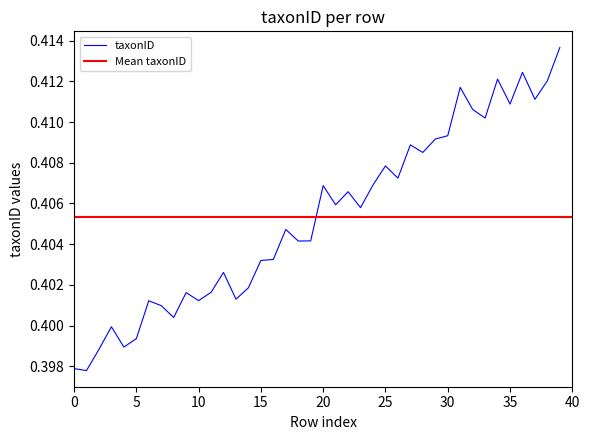

Reading right to left, what are all the values shown in this chart?

0.4	0.4	0.4	0.4	0.4	0.4	0.4	0.4	0.4	0.4	0.4	0.4	0.4	0.4	0.4	0.4	0.4	0.4	0.4	0.4	0.4	0.4	0.4	0.4	0.4	0.4	0.4	0.4	0.4	0.4	0.4	0.4	0.4	0.4	0.4	0.4	0.4	0.4	0.4	0.4